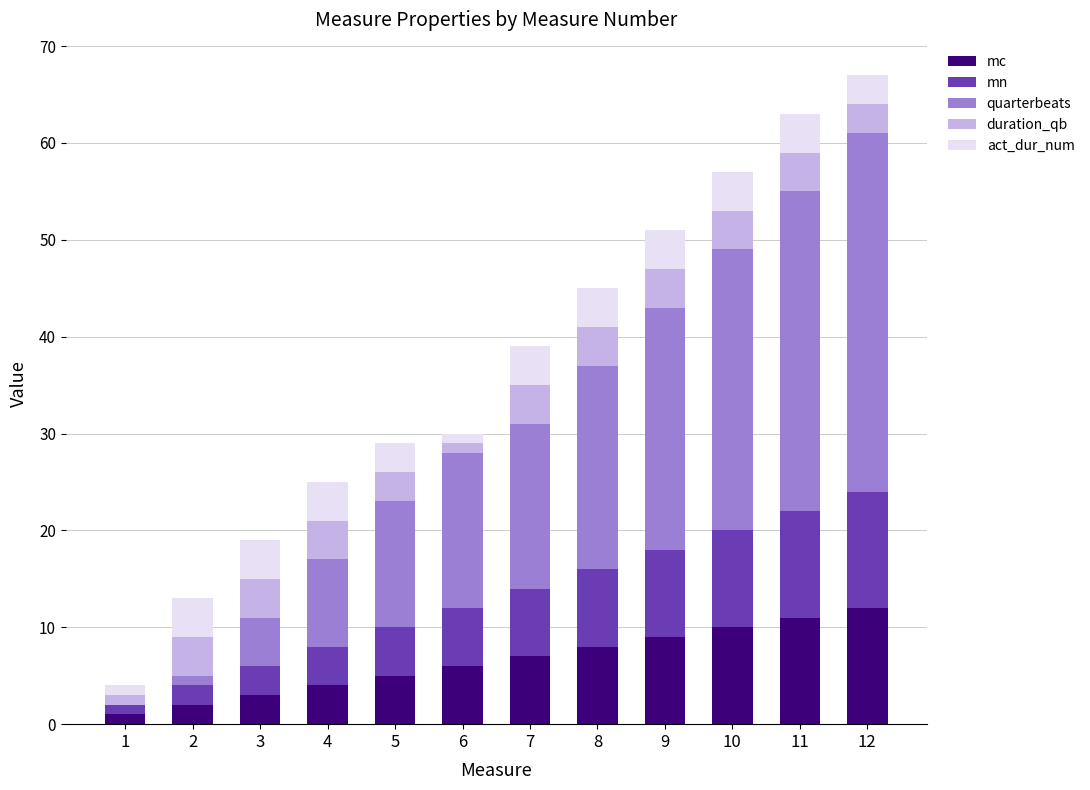

The mc series shows 7 at 7. True or false?

True